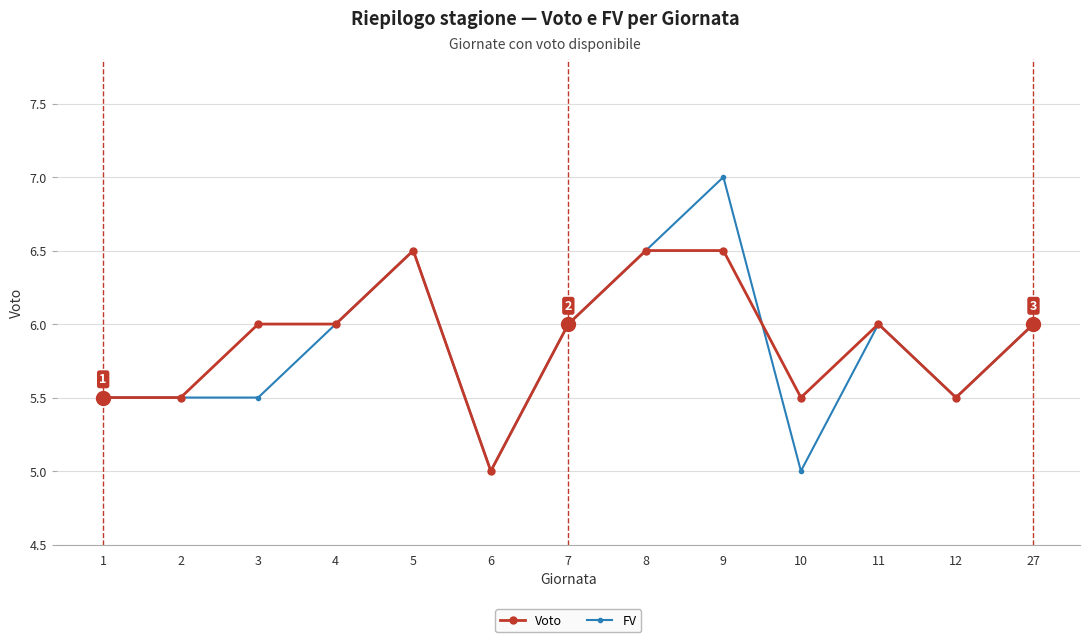

The Voto series shows 9.2 at 4. True or false?

False